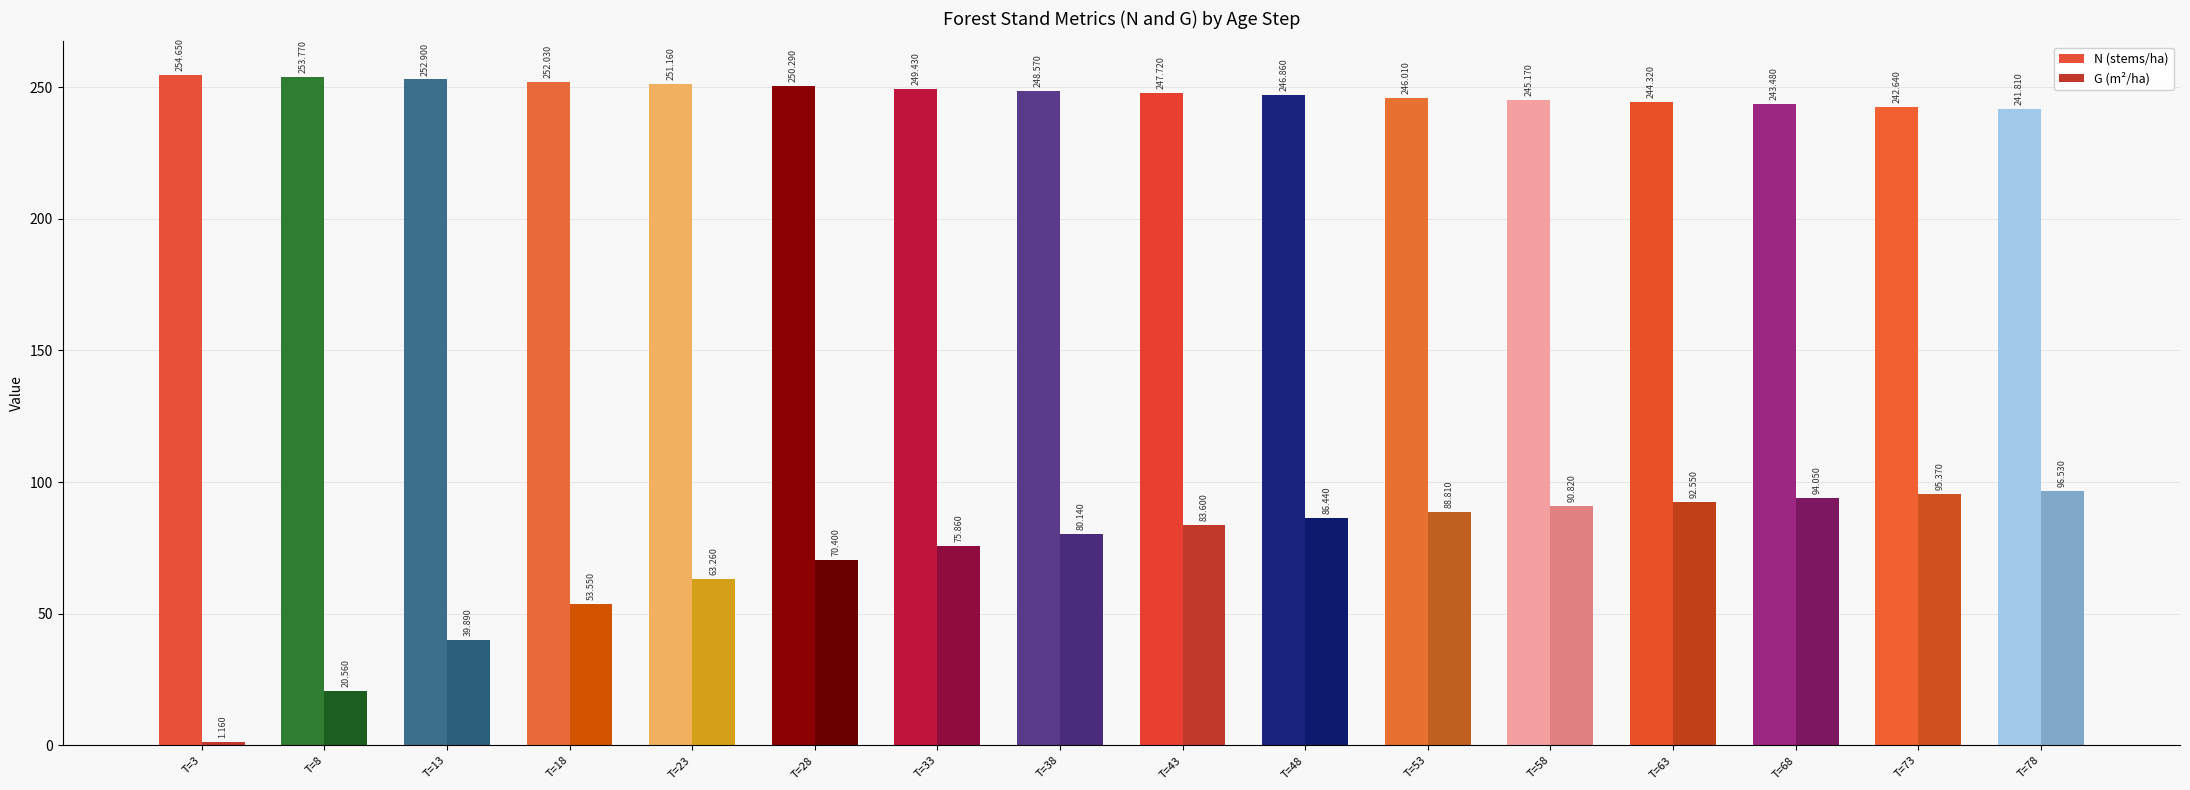

What is the value of the N bar at the 4th from the left?

252.0